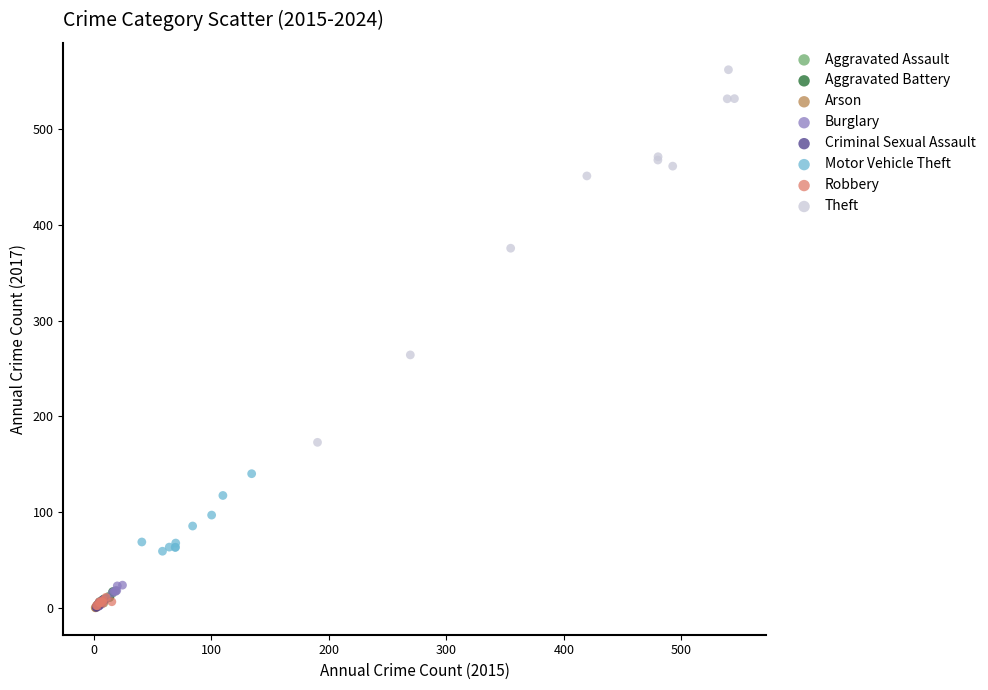

What are all the series names shown in the legend?

Aggravated Assault, Aggravated Battery, Arson, Burglary, Criminal Sexual Assault, Motor Vehicle Theft, Robbery, Theft